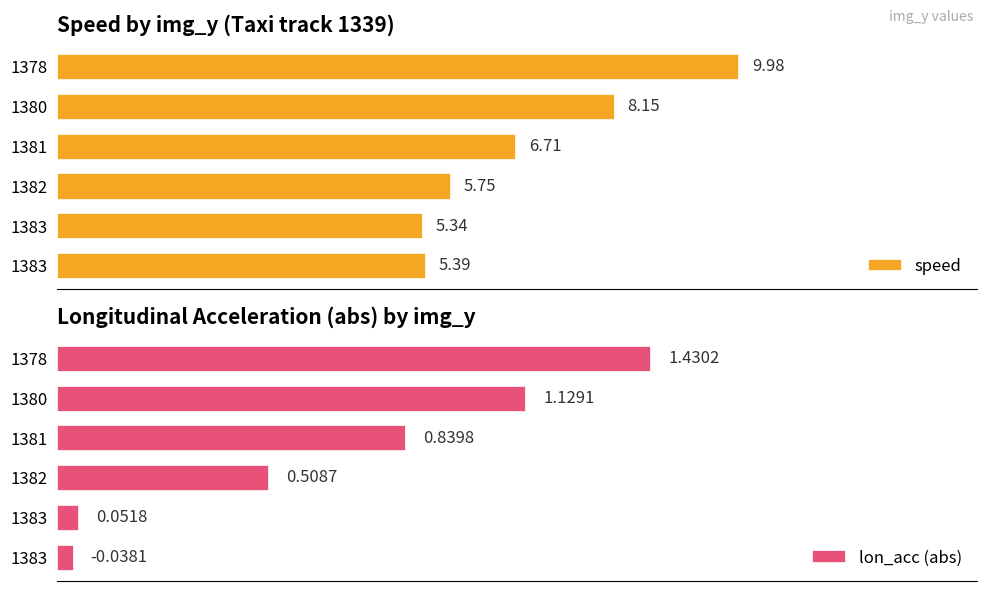

How many groups of bars are there?

6